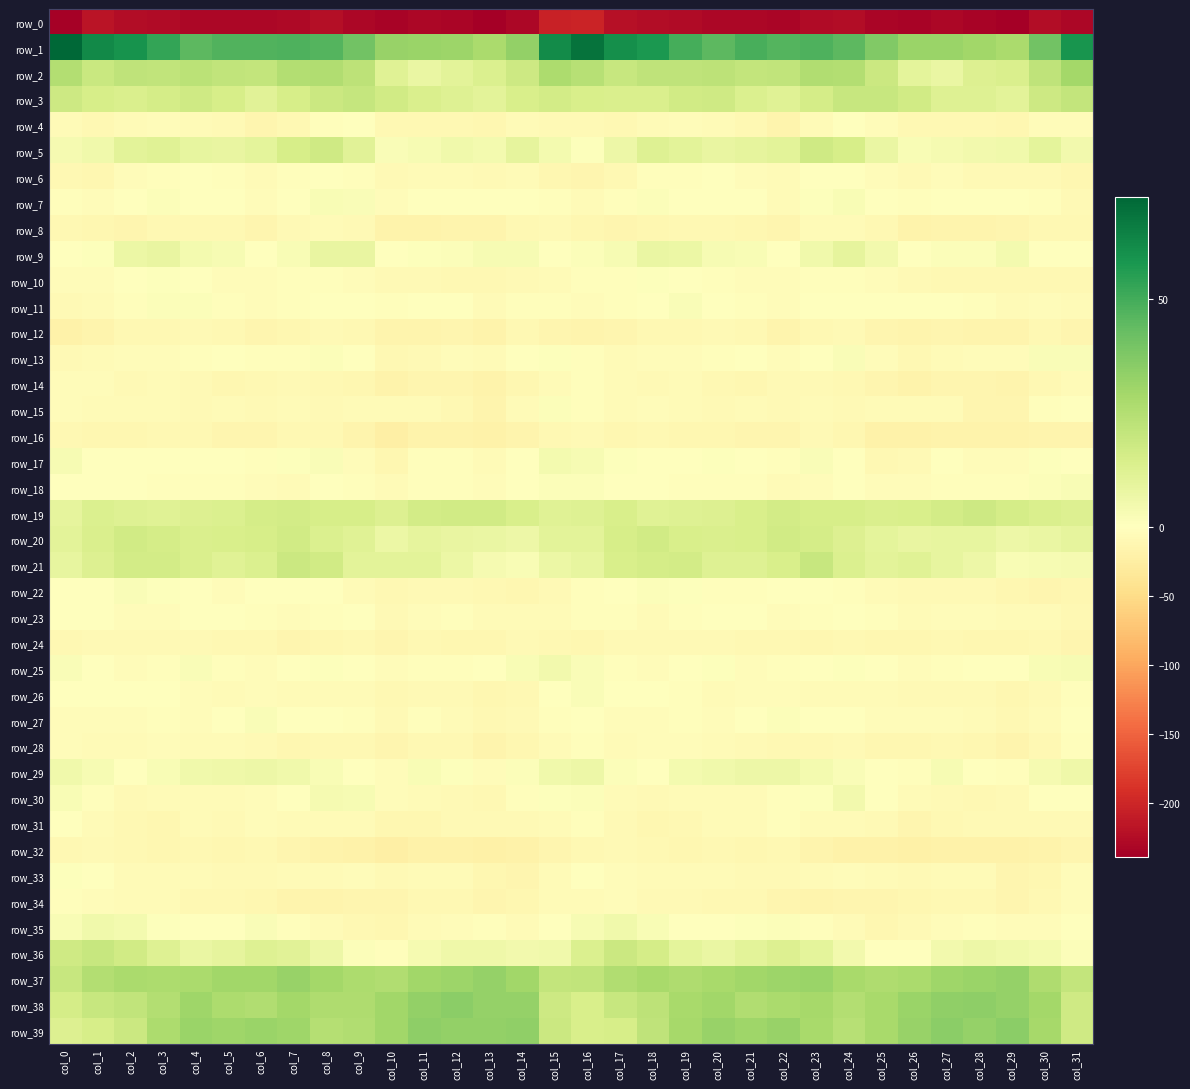

Where is row_4 nearest to the value -7?

col_2